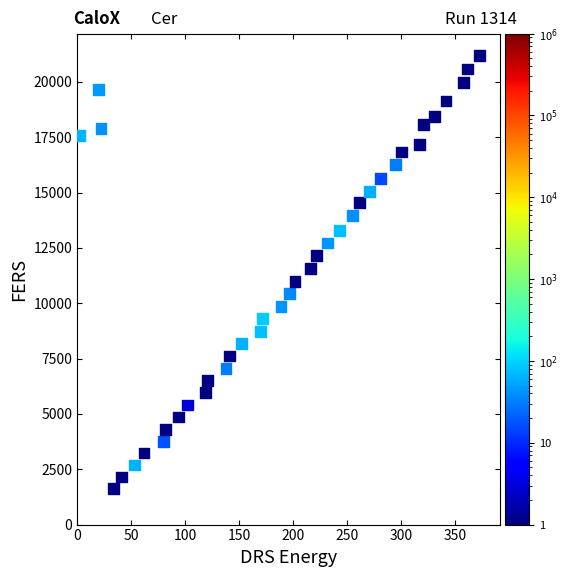

What is the range of Y values (max minus min)?

19584